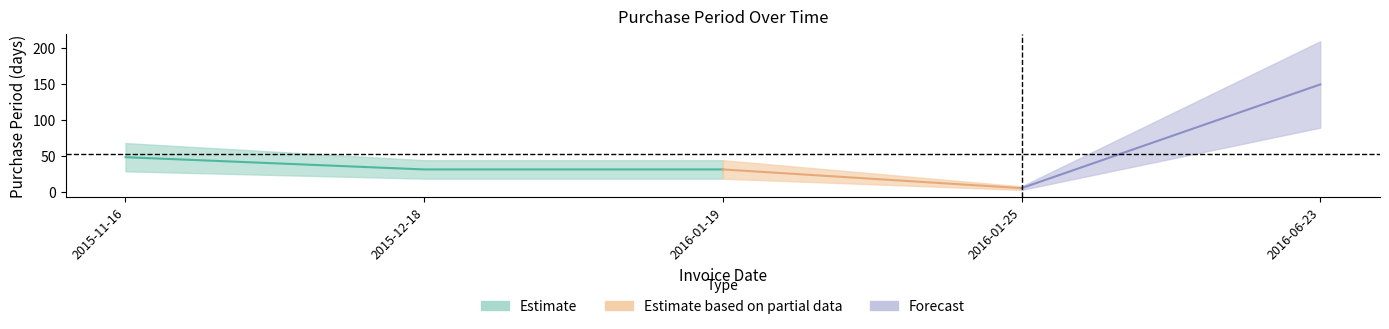

What is the maximum value shown in the chart?

150